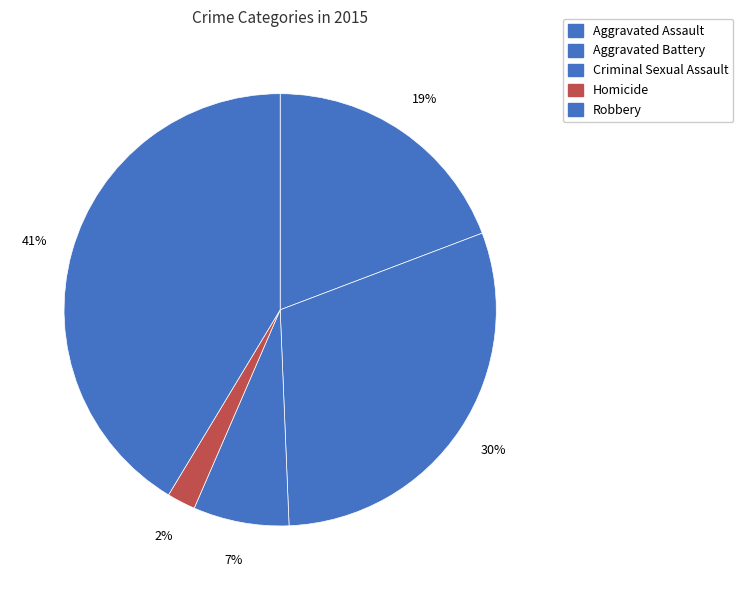

Does any single category account for the majority?

No